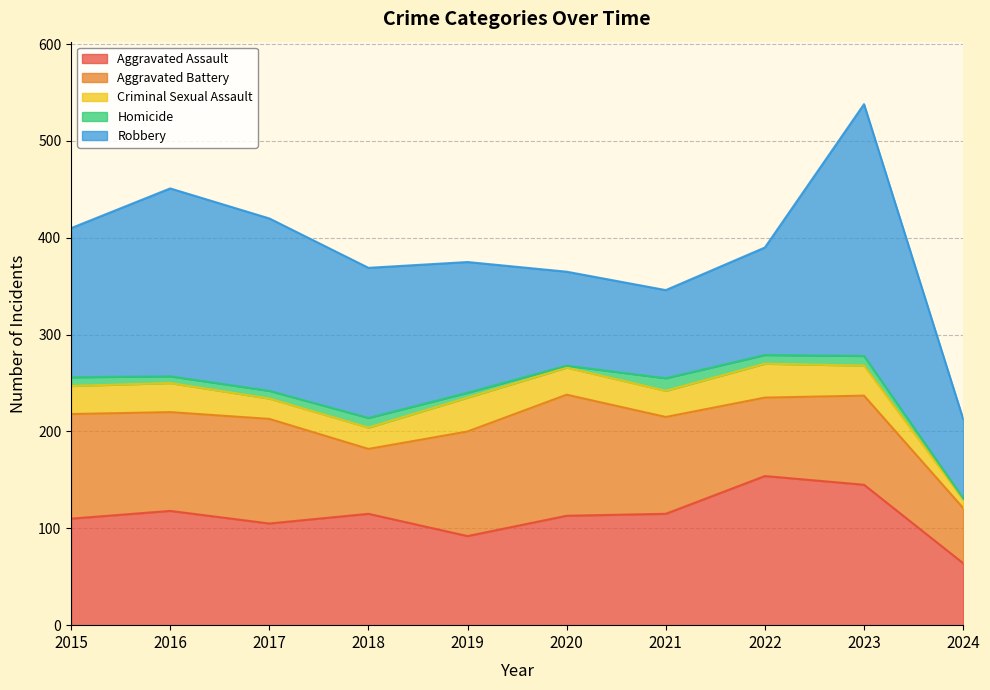

Read the Aggravated Battery value at 2020, to the nearest 10.

120